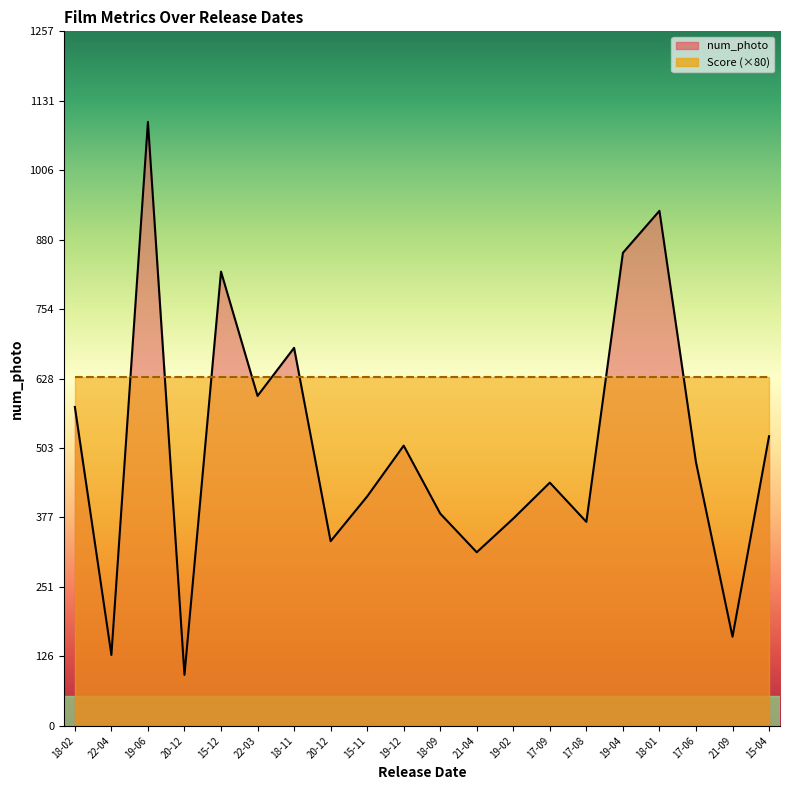

Reading right to left, extract all data points from this chart.

524	161	477	932	856	369	440	375	314	384	507	415	334	684	597	822	92	1093	128	577